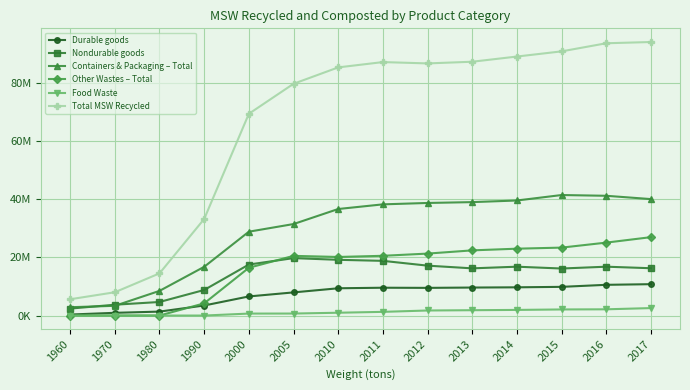

Reading left to right, transcribe all the data shown in this chart.

Durable goods: 350000	940000	1360000	3460000	6580000	7970000	9390000	9580000	9530000	9640000	9720000	9880000	10580000	10800000
Nondurable goods: 2390000	3730000	4670000	8800000	17560000	19770000	19190000	18830000	17180000	16250000	16820000	16190000	16820000	16290000
Containers & Packaging – Total: 2870000	3350000	8490000	16780000	28870000	31500000	36680000	38280000	38760000	39050000	39610000	41490000	41230000	40090000
Other Wastes – Total: 0	0	0	4200000	16450000	20550000	20170000	20570000	21330000	22440000	23020000	23390000	25110000	26990000
Food Waste: 0	0	0	0	680000	690000	970000	1270000	1740000	1840000	1940000	2100000	2150000	2570000
Total MSW Recycled: 5610000	8020000	14520000	33240000	69460000	79790000	85430000	87260000	86800000	87380000	89170000	90950000	93740000	94170000